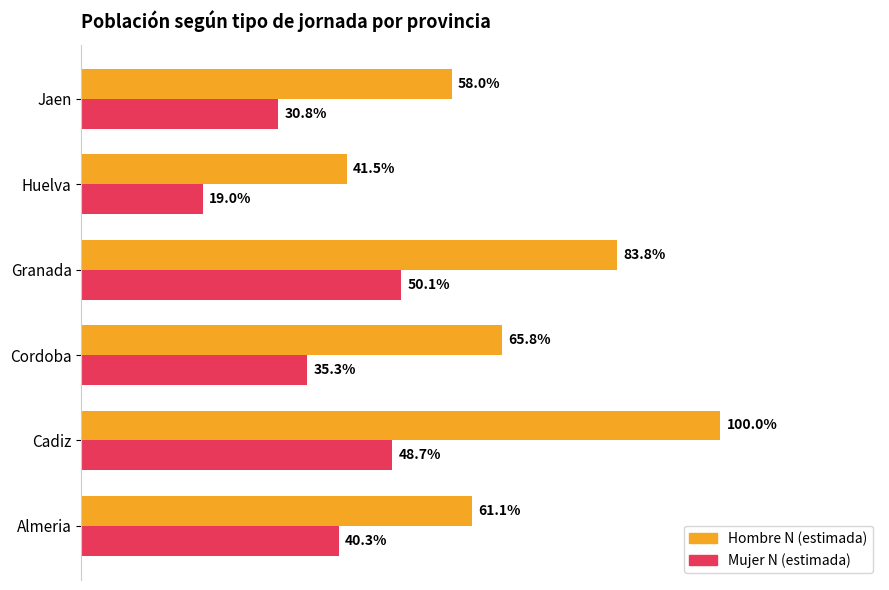

What are all the series names shown in the legend?

Hombre N (estimada), Mujer N (estimada)